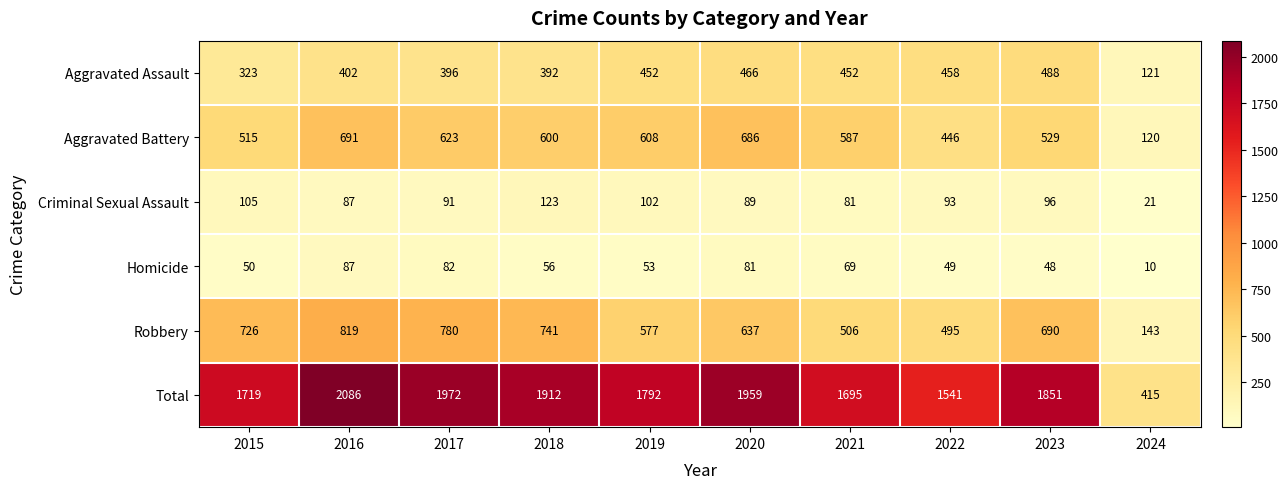

At which category is the sum across all series the highest?

2016